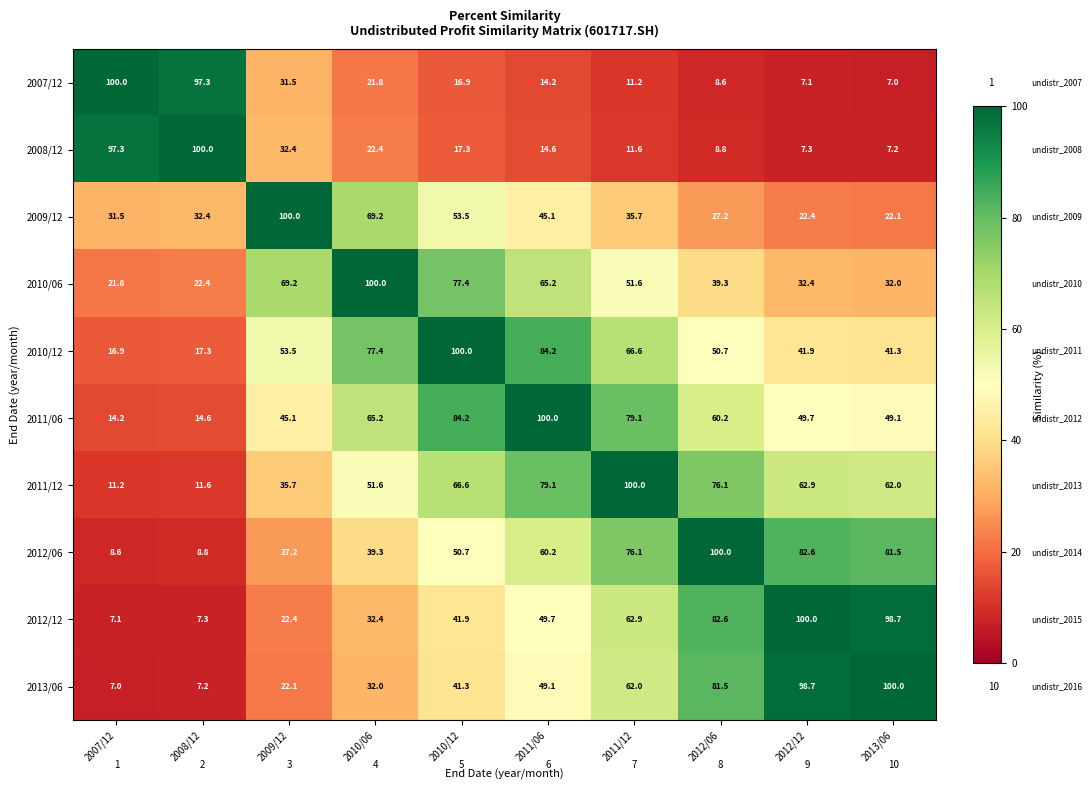

How many categories are shown in the chart?

10